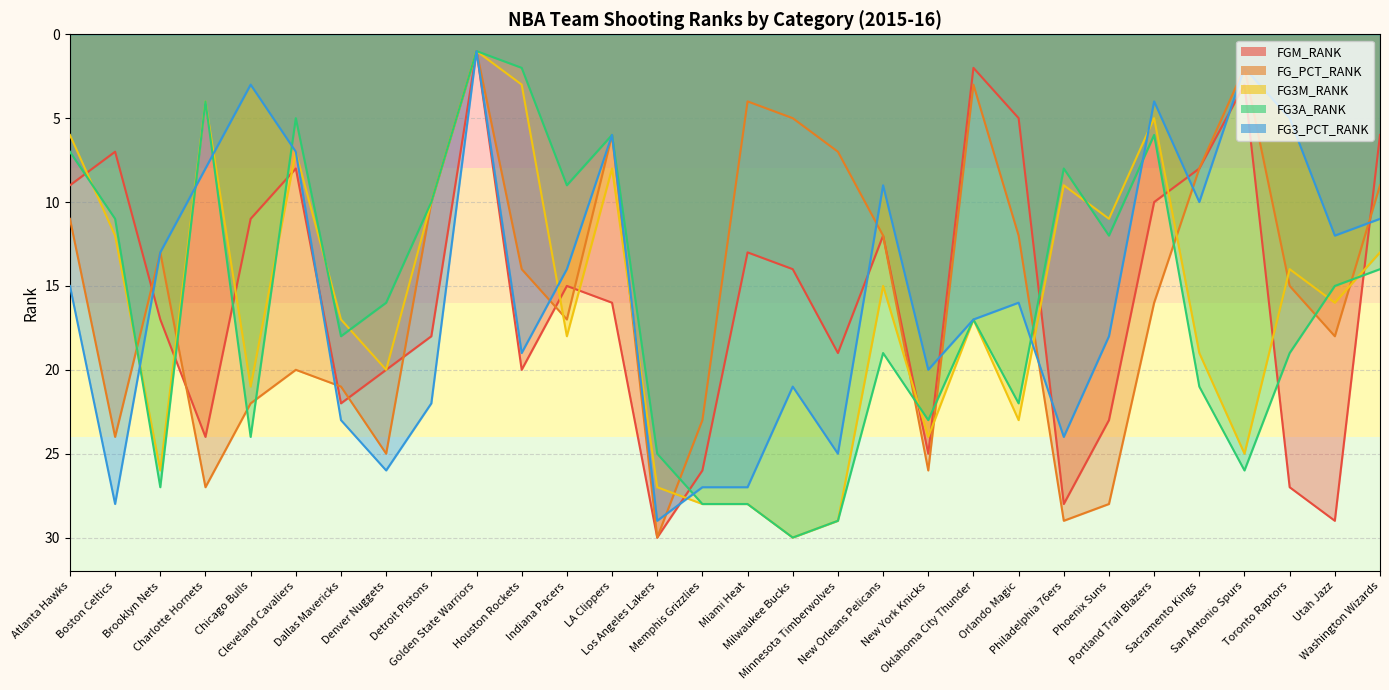

Rank the series at Portland Trail Blazers from highest to lowest value.

FG_PCT_RANK, FGM_RANK, FG3A_RANK, FG3M_RANK, FG3_PCT_RANK